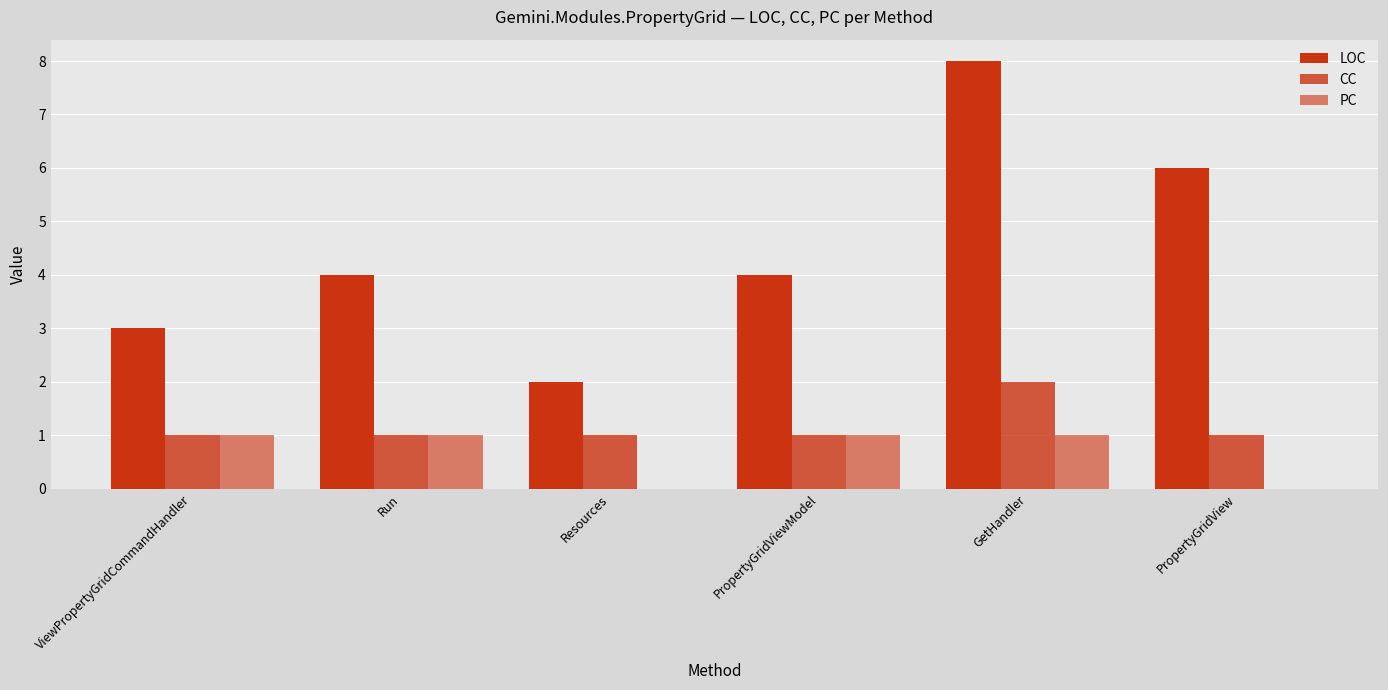

Which series has the largest range (max minus min)?

LOC